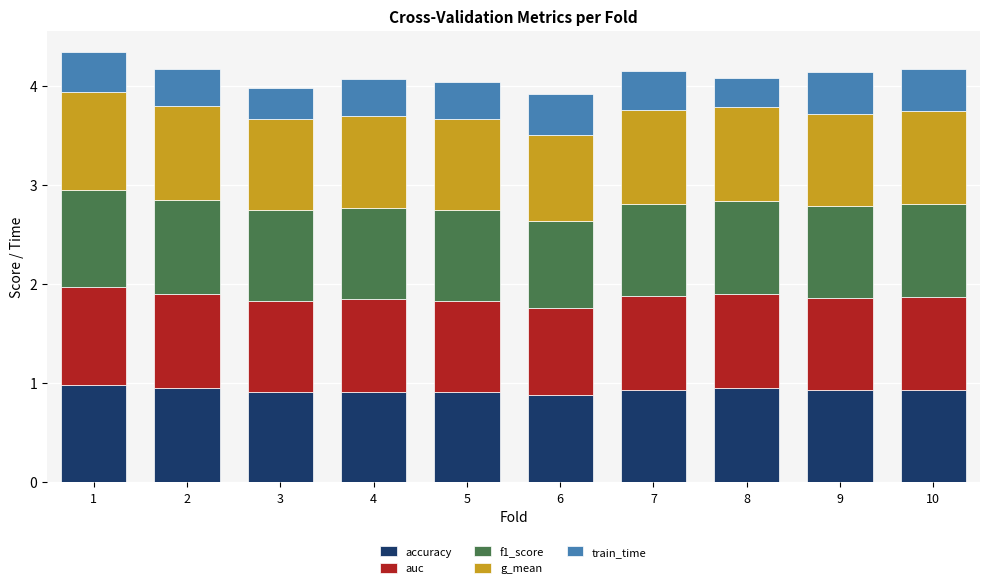

What is the total value across all series at 3?

4.0